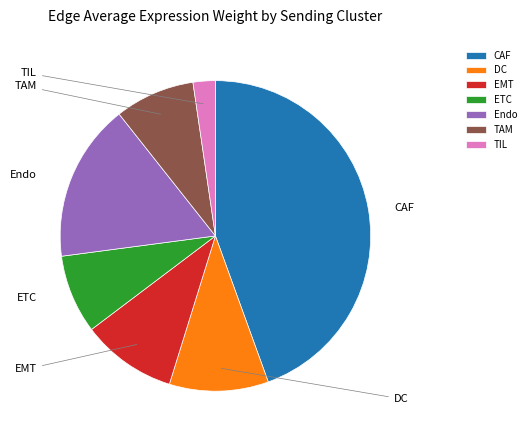

What percentage is the Endo slice, to the nearest percent?

16%